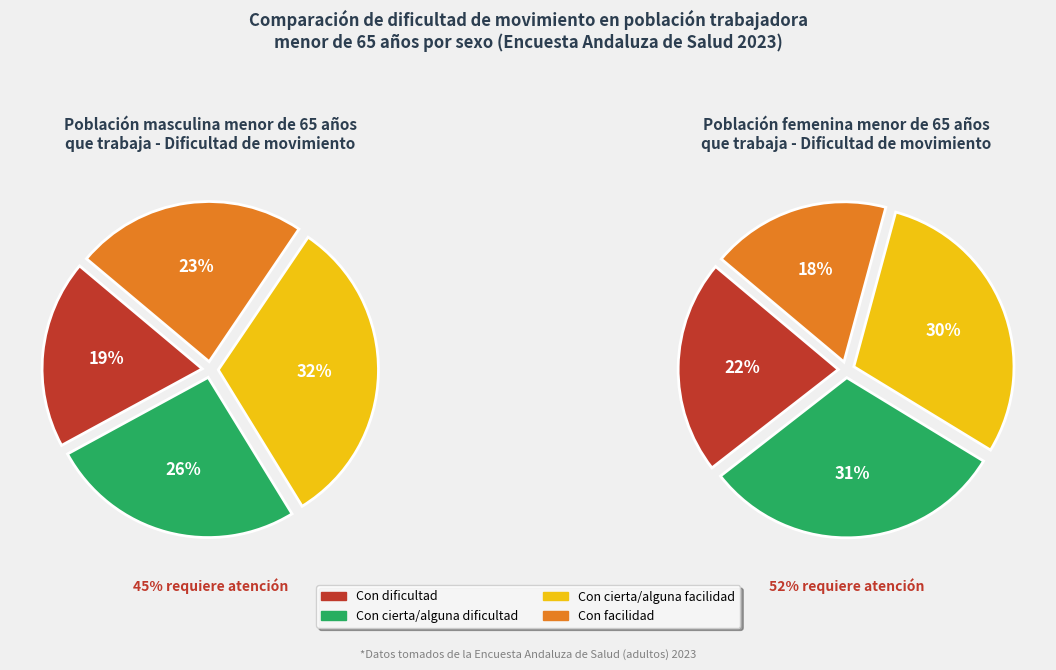

To the nearest percent, what is the average slice percentage?

25%